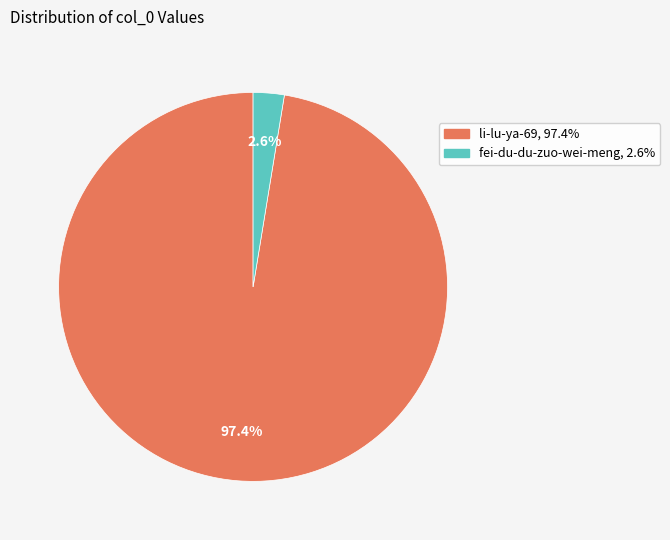

Is there a majority slice in this chart?

Yes